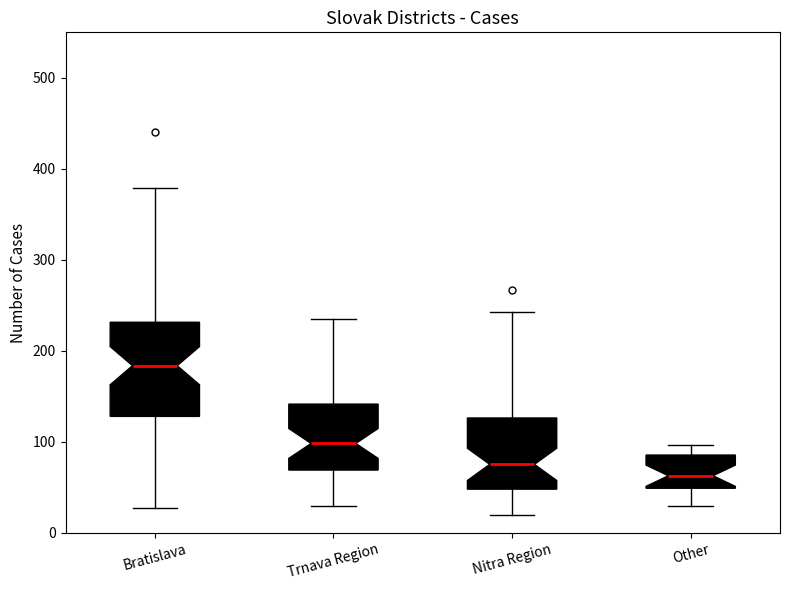

Reading left to right, transcribe this box plot: for each box, give where its median line is, the range the box spans, and where its two whiskers end, as read against the y-axis. The values are not printed on the chart, so give them approximately, as read against the axis.

Bratislava: median 180, box 130 to 230, whiskers 30 to 380
Trnava Region: median 100, box 70 to 140, whiskers 30 to 240
Nitra Region: median 80, box 50 to 130, whiskers 20 to 240
Other: median 60, box 50 to 90, whiskers 30 to 100